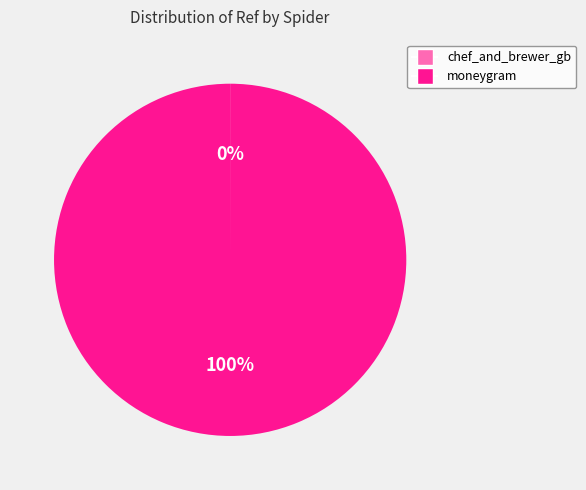

Does moneygram account for over 50% of the chart?

Yes